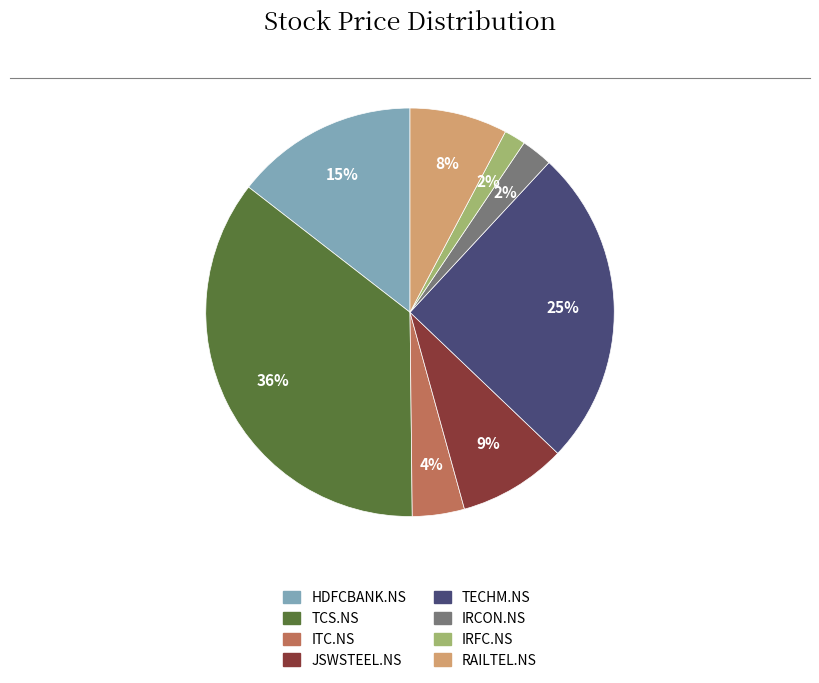

Do JSWSTEEL.NS and TECHM.NS together represent more than half of the pie?

No